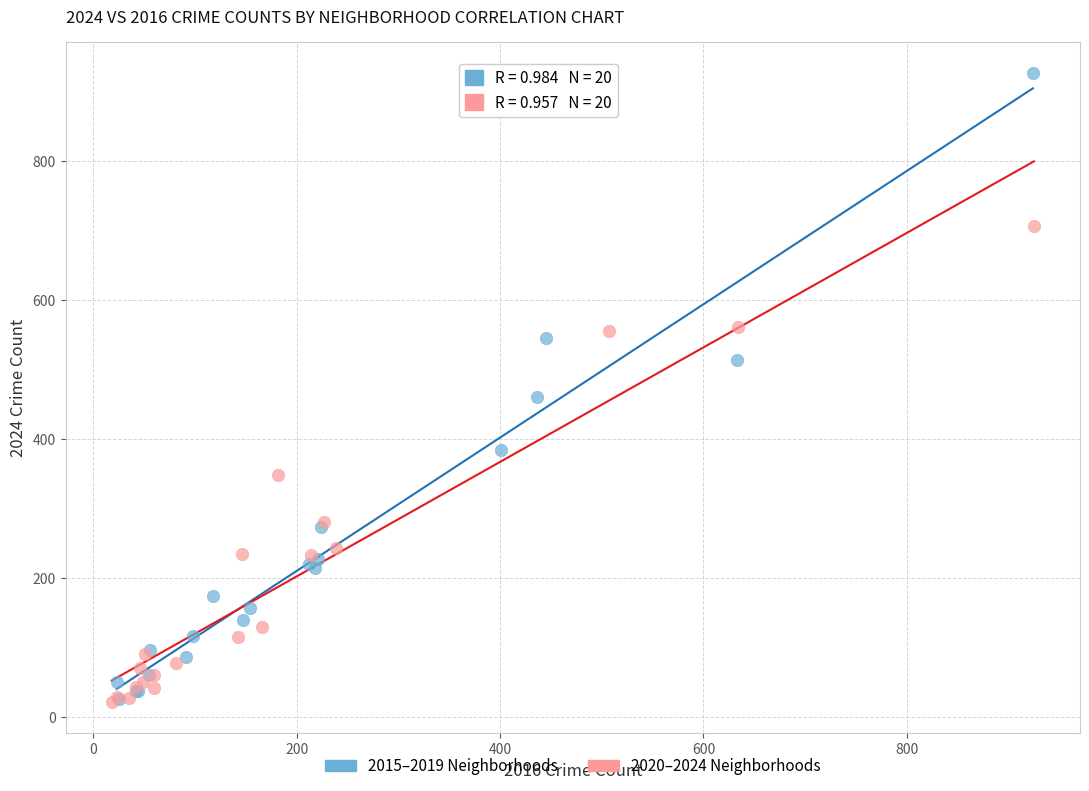

Which series reaches the maximum Y coordinate?

2015–2019 Neighborhoods